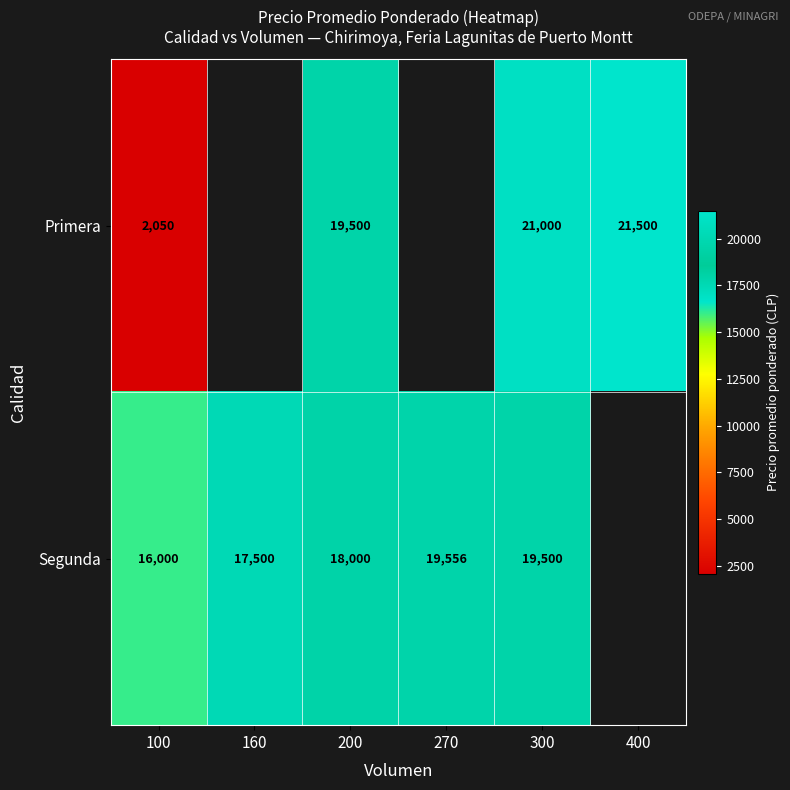

The value of Primera at 200 is 7256. True or false?

False